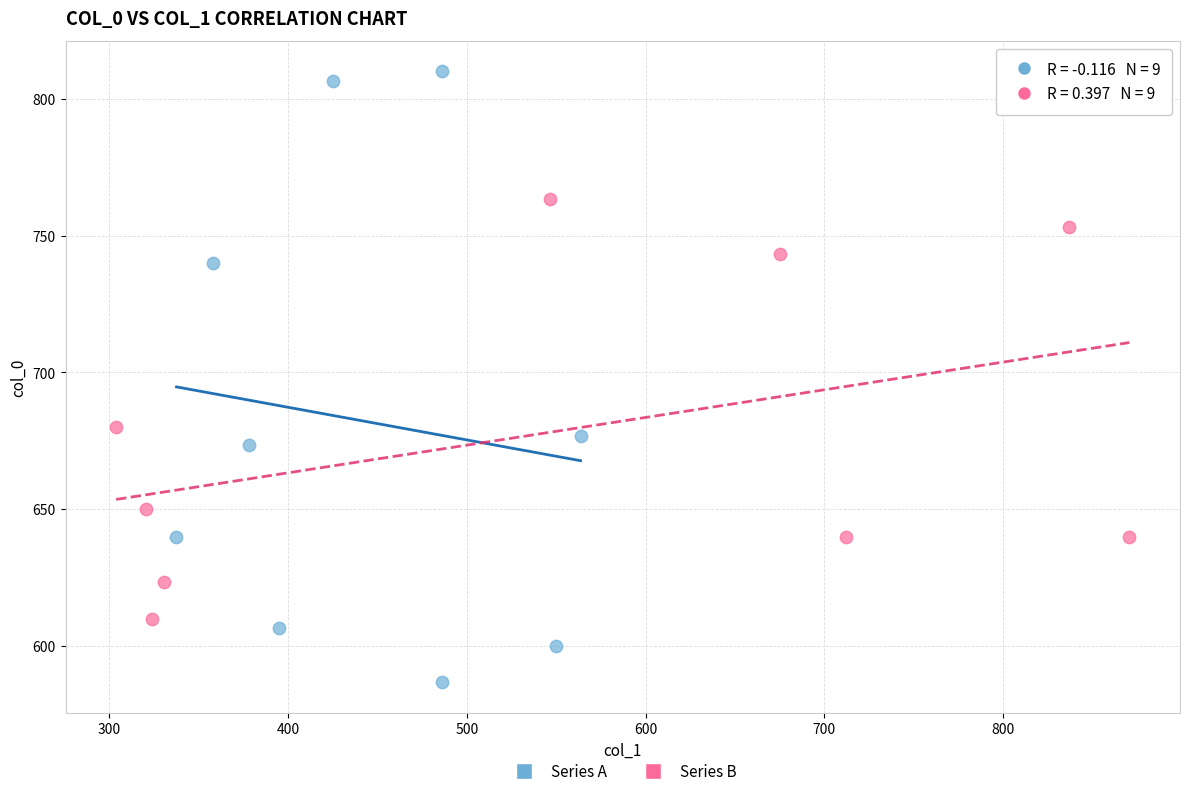

Which series has the widest spread of Y values?

Series A